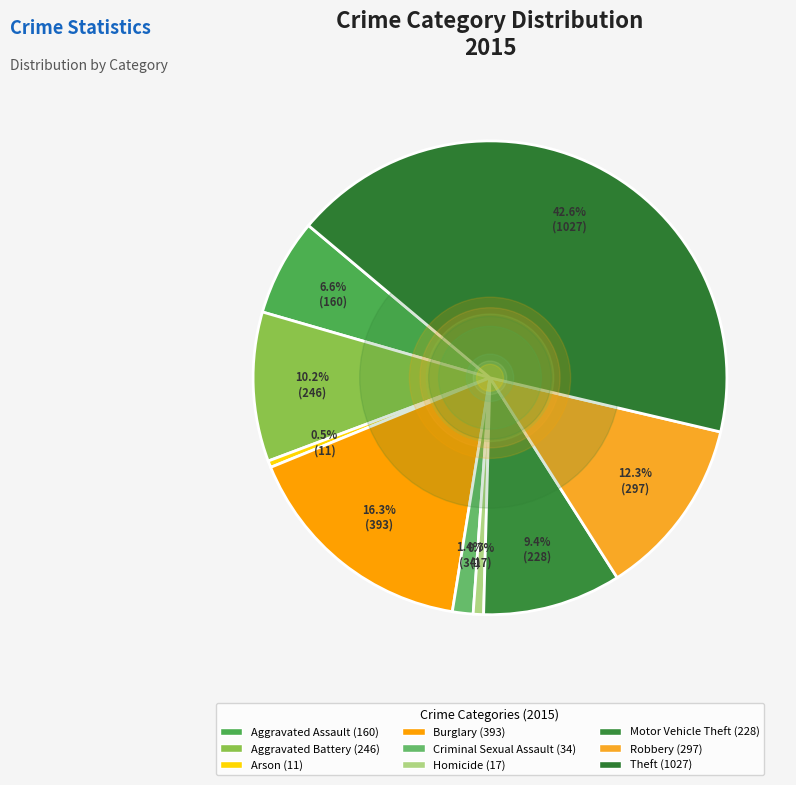

Rank the categories by value from lowest to highest.

Arson, Homicide, Criminal Sexual Assault, Aggravated Assault, Motor Vehicle Theft, Aggravated Battery, Robbery, Burglary, Theft